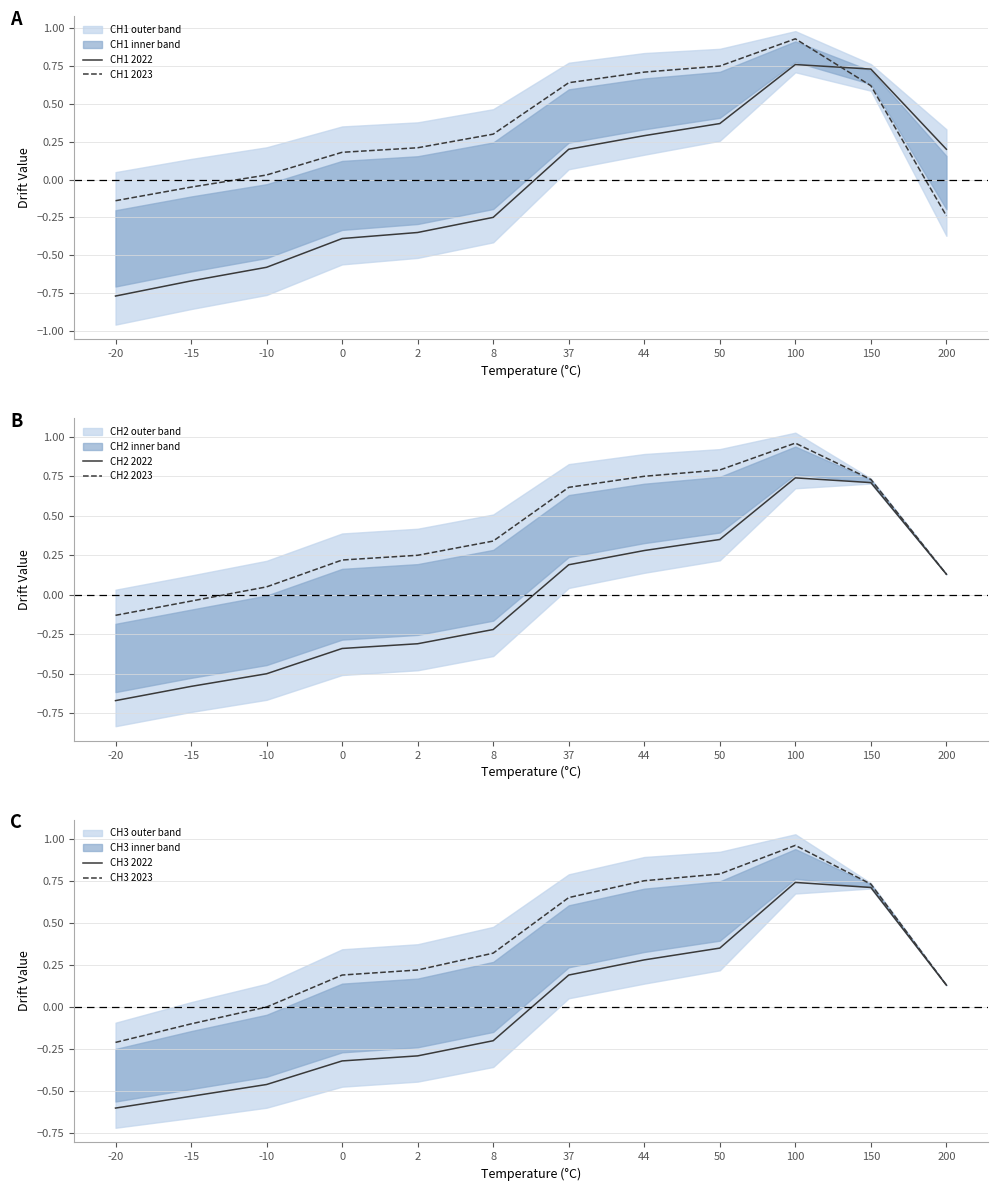

True or false: CH1 2022 and CH3 2023 intersect in this chart.

False